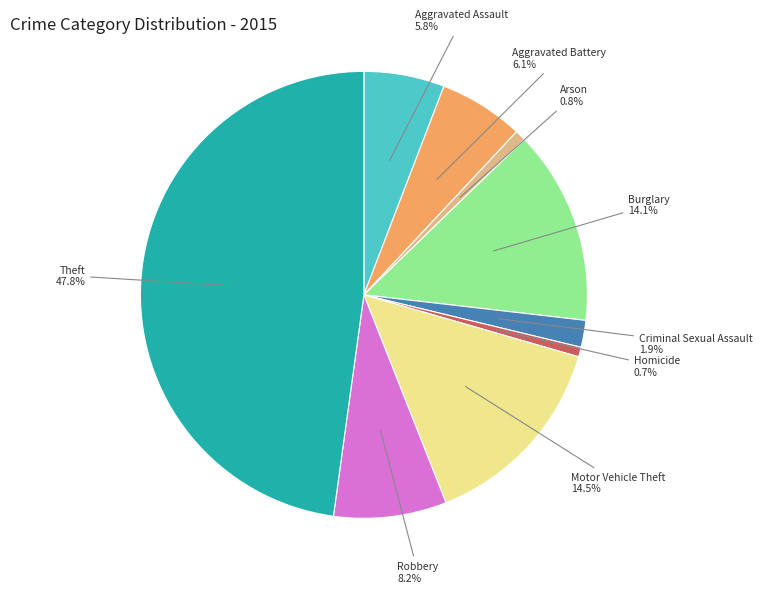

Approximately how many times larger is the value at Theft compared to Aggravated Assault?

8.2